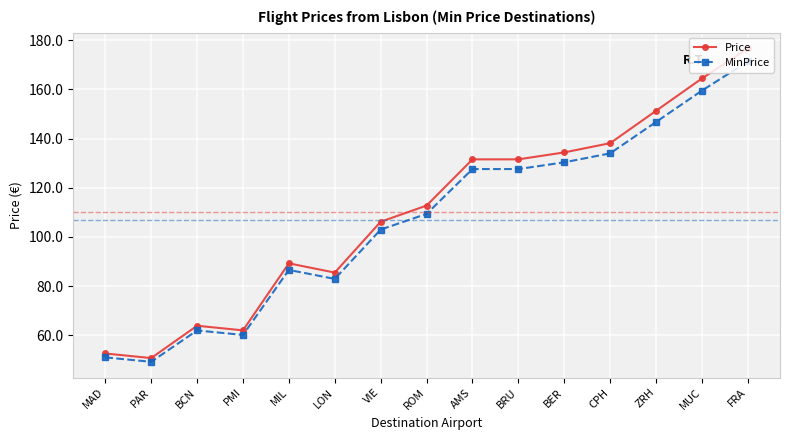

Which category has the lowest value in the Price series?

PAR